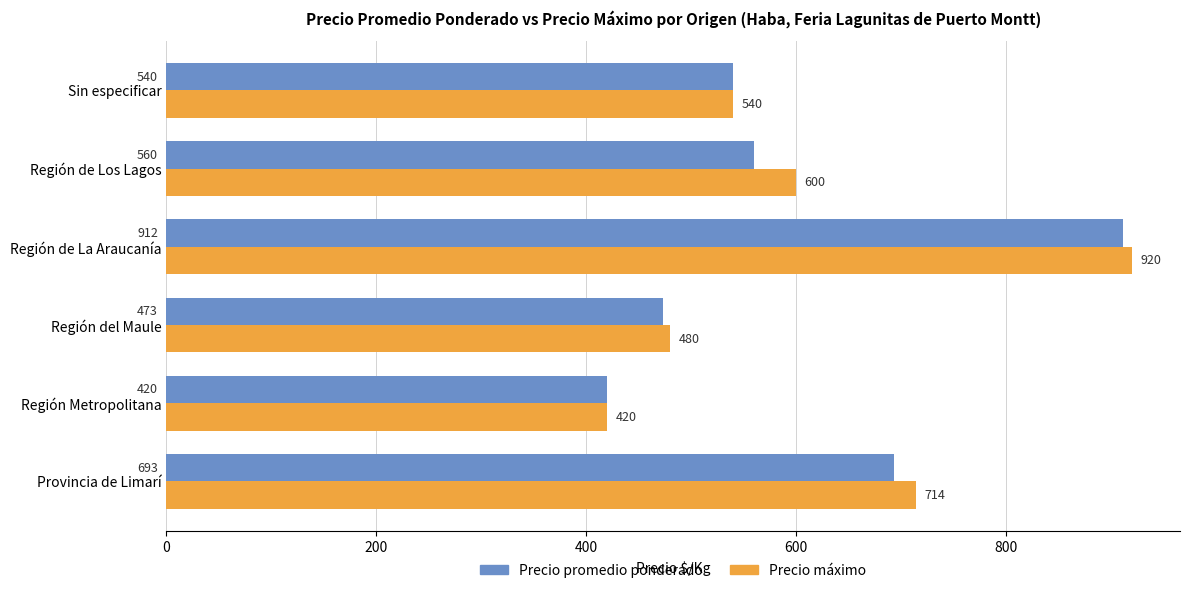

List the labels in order of Precio promedio ponderado value, largest first.

Región de La Araucanía, Provincia de Limarí, Región de Los Lagos, Sin especificar, Región del Maule, Región Metropolitana